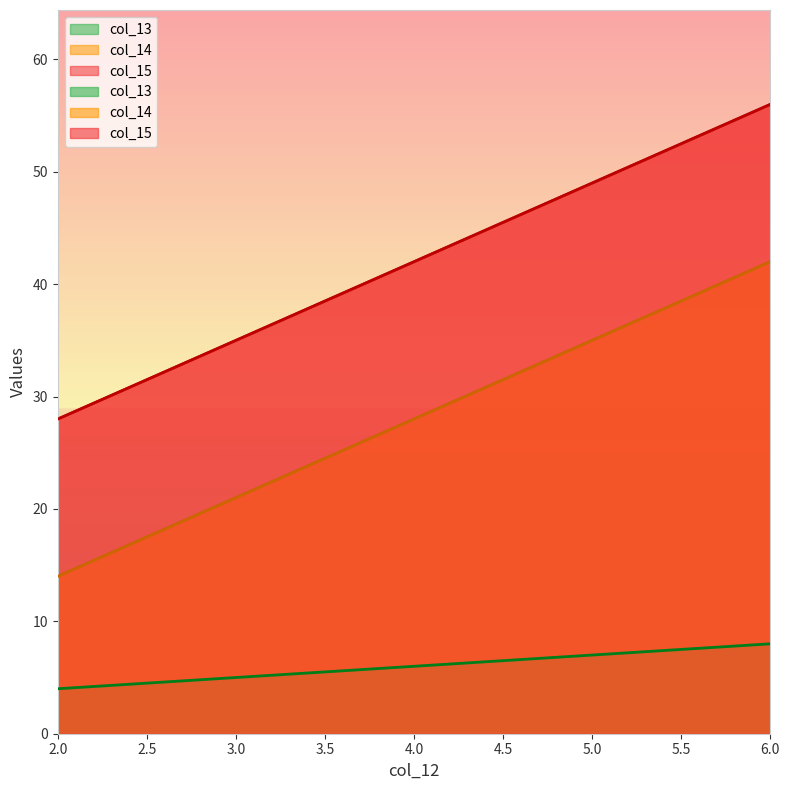

True or false: col_15 has a value of 42 at 4.

True